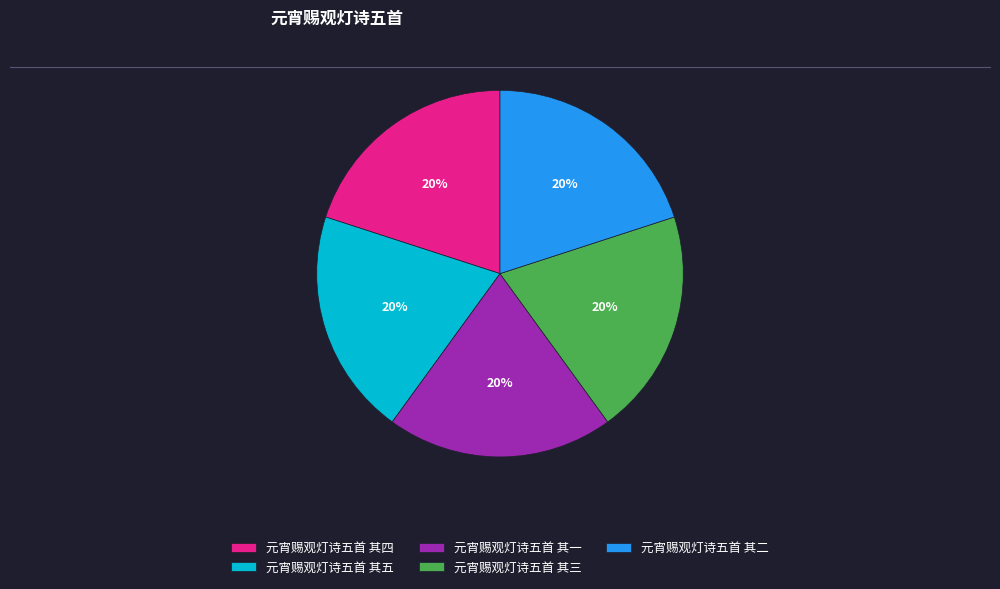

Is there any slice that represents more than half of the pie?

No